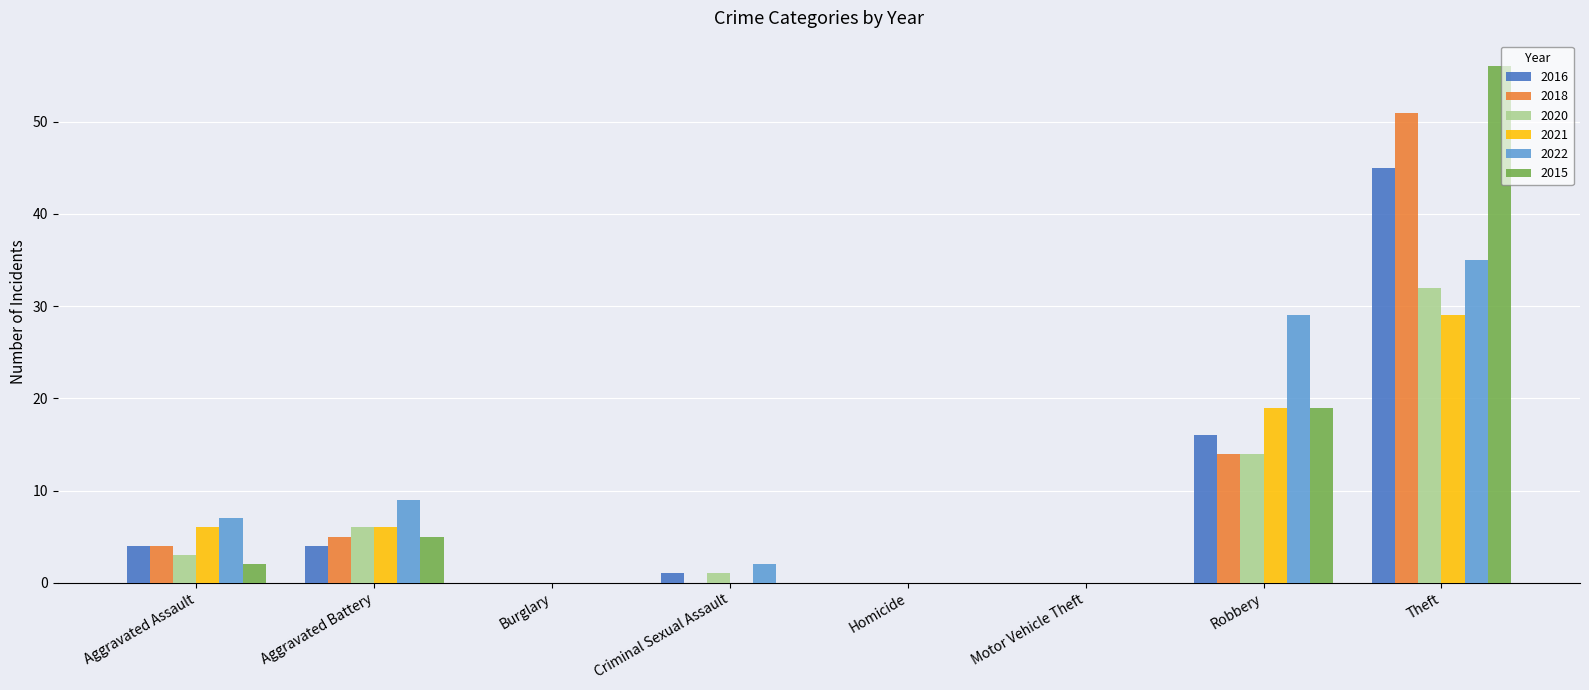

At which label does 2021 reach its peak?

Theft